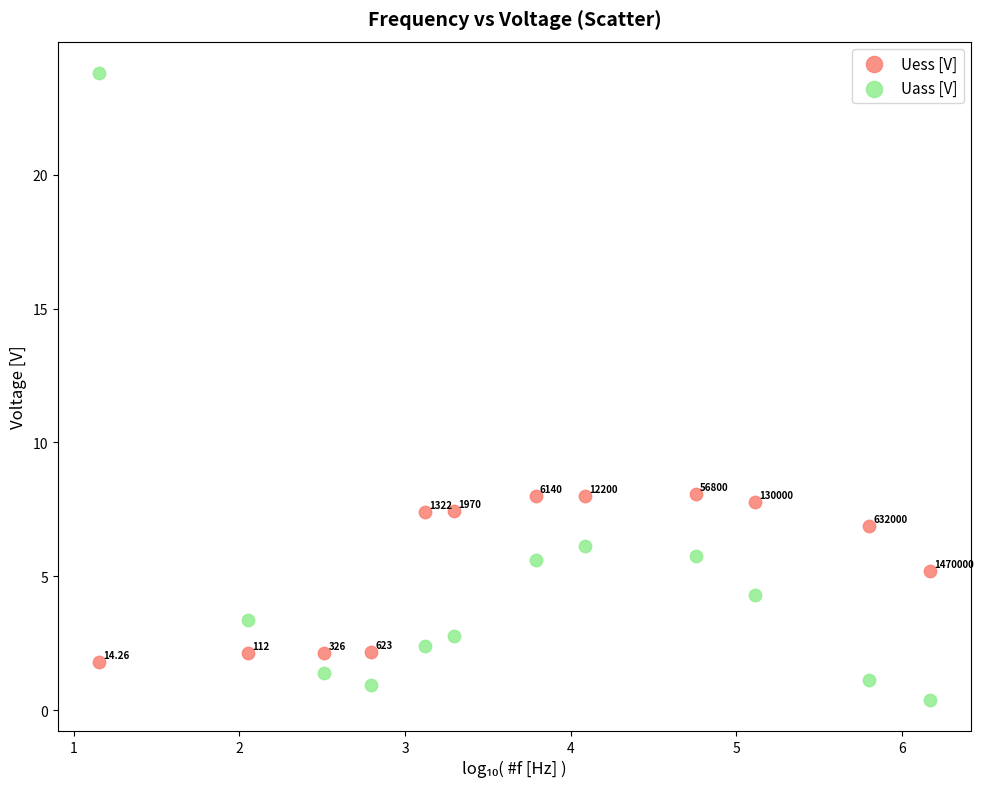

Which series contains the lowest Y value?

Uass [V]